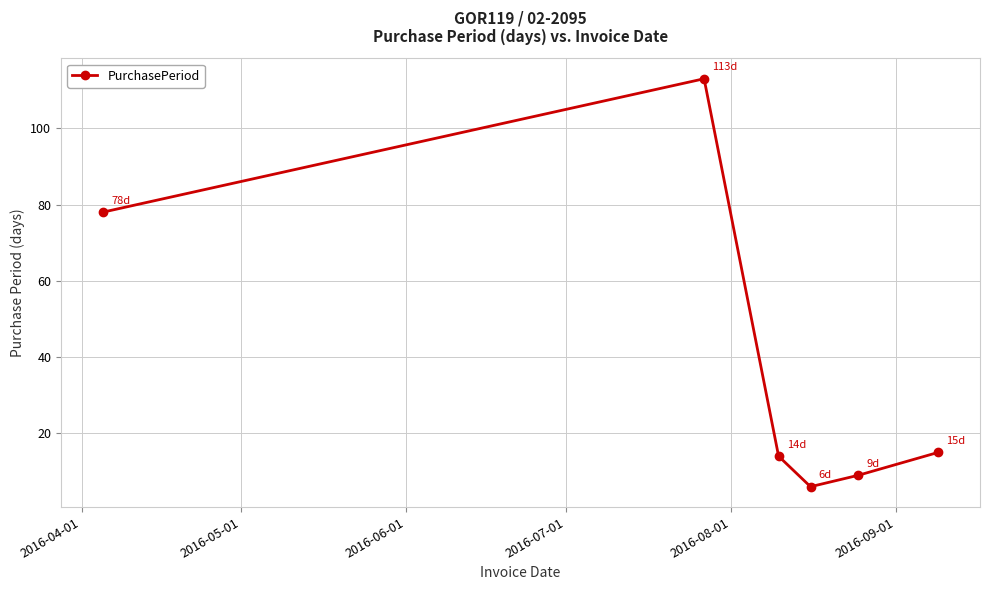

What is the sum of all values?

235